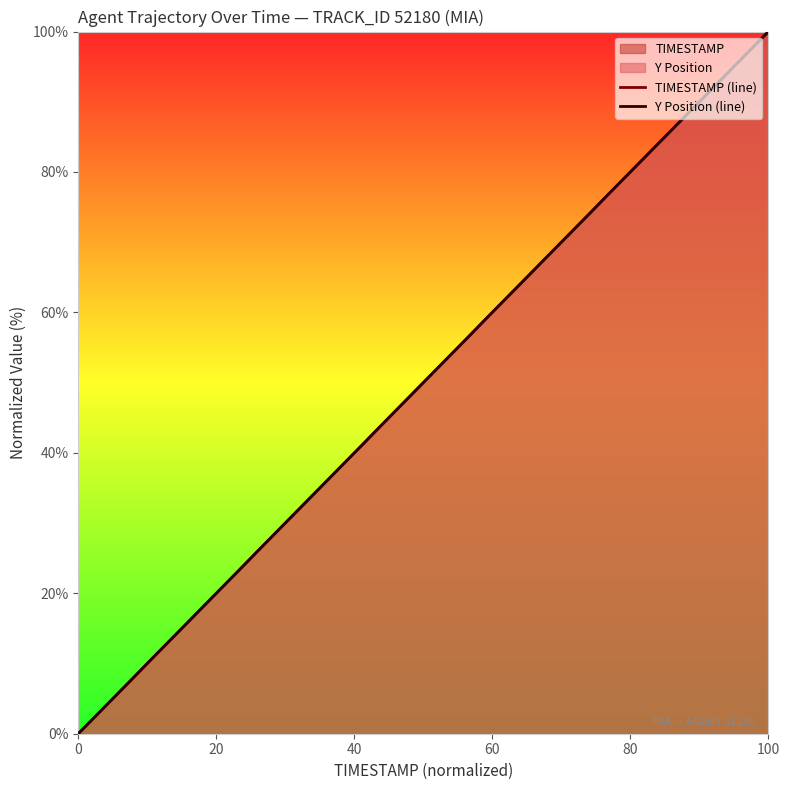

What is the maximum value shown in the chart?

100.0